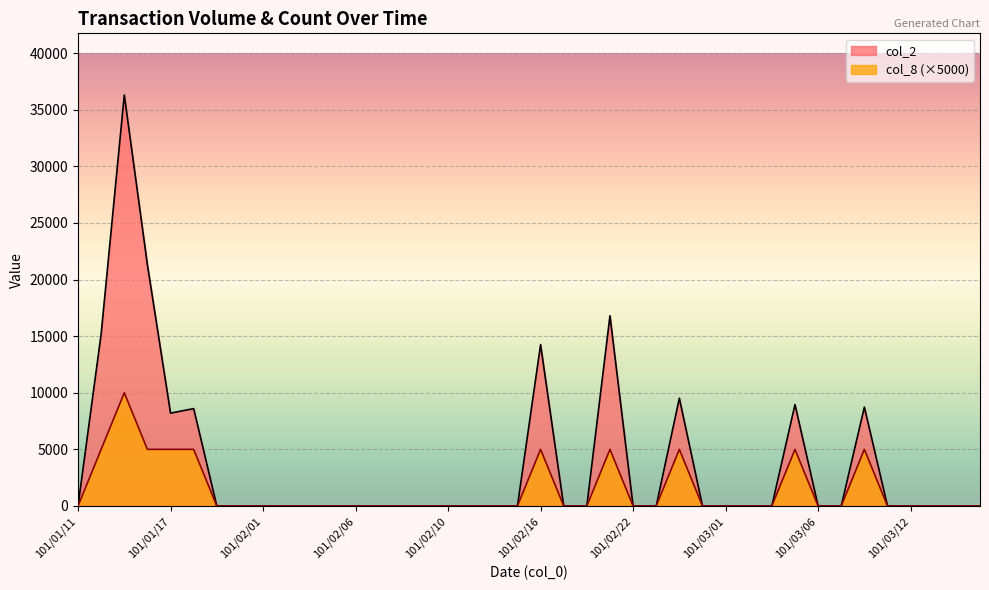

Rank the series at 101/02/02 from lowest to highest value.

col_2, col_8